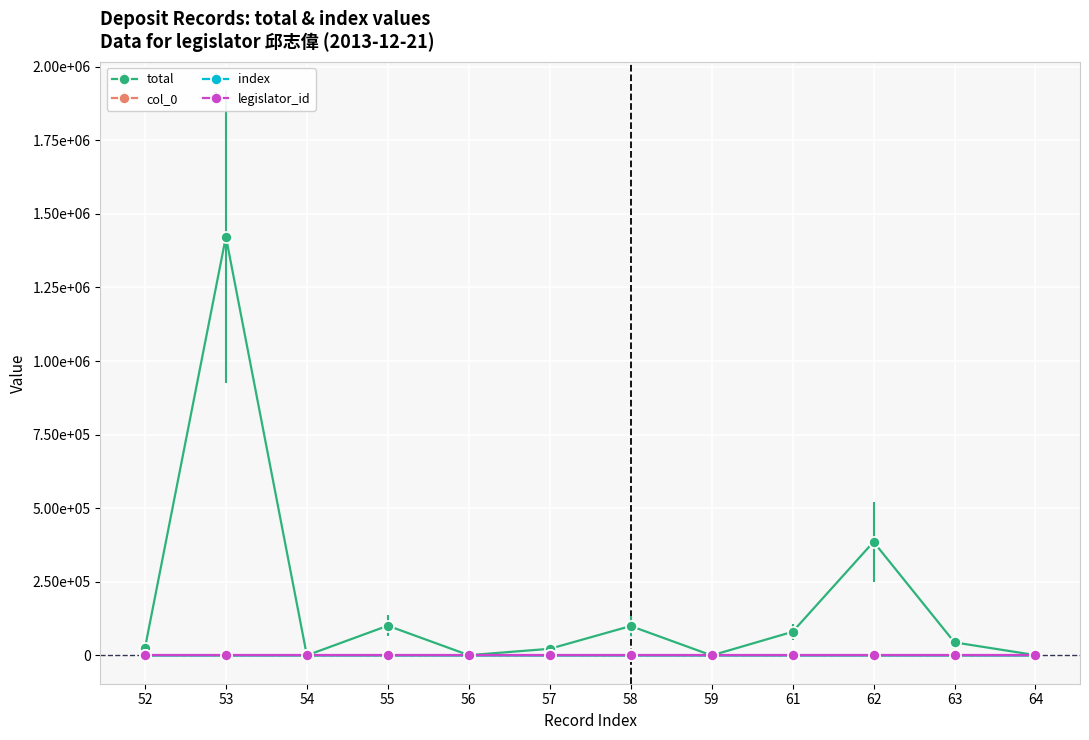

True or false: index and col_0 cross at least once.

False